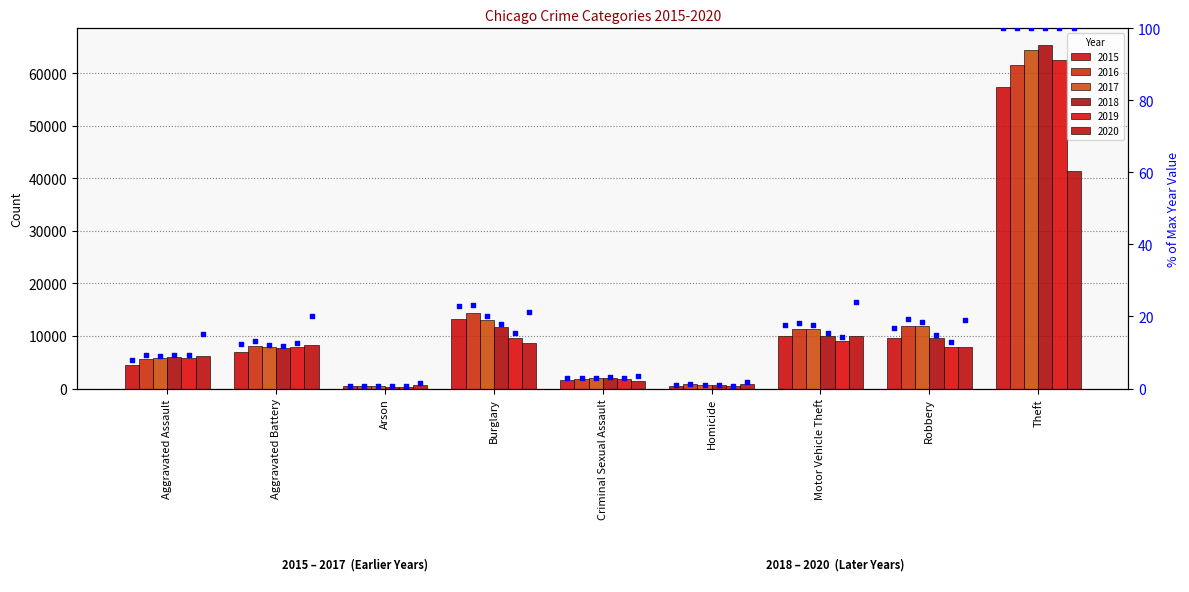

What is the ratio of the value at Aggravated Assault to the value at Aggravated Battery?

0.6